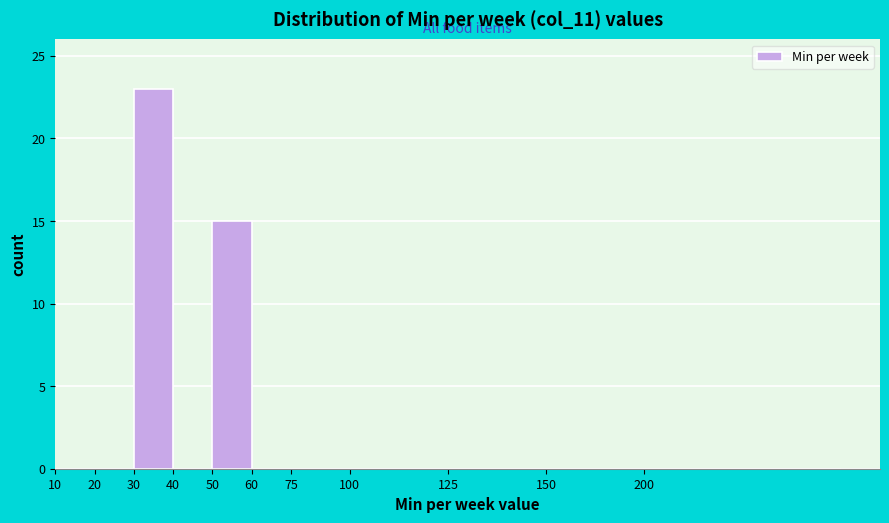

Reading left to right, list all the values displayed in this chart.

10=0	20=0	30=23	40=0	50=15	60=0	75=0	100=0	125=0	150=0	200=0